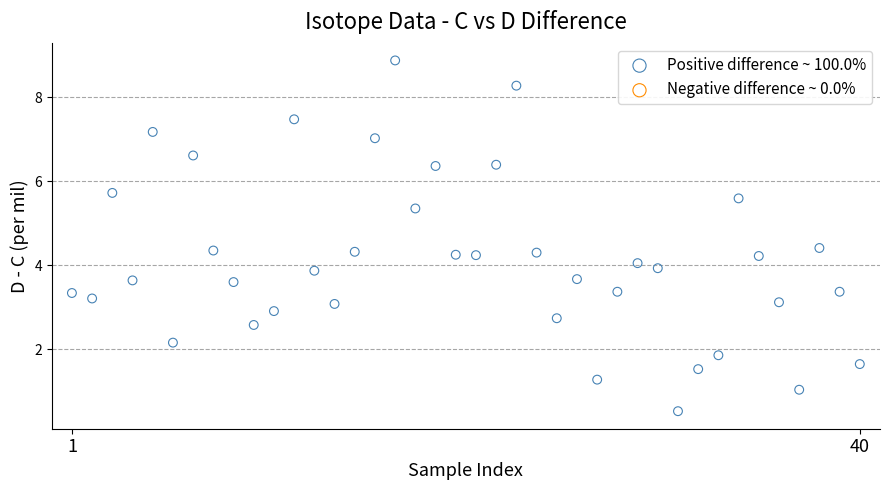

What is the range of Y values (max minus min)?

8.3